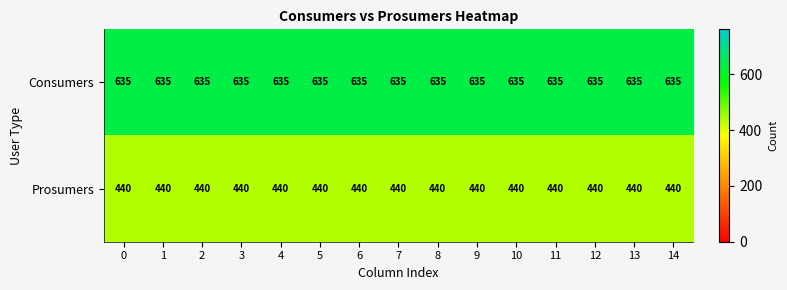

What is the average value of the Prosumers series?

440